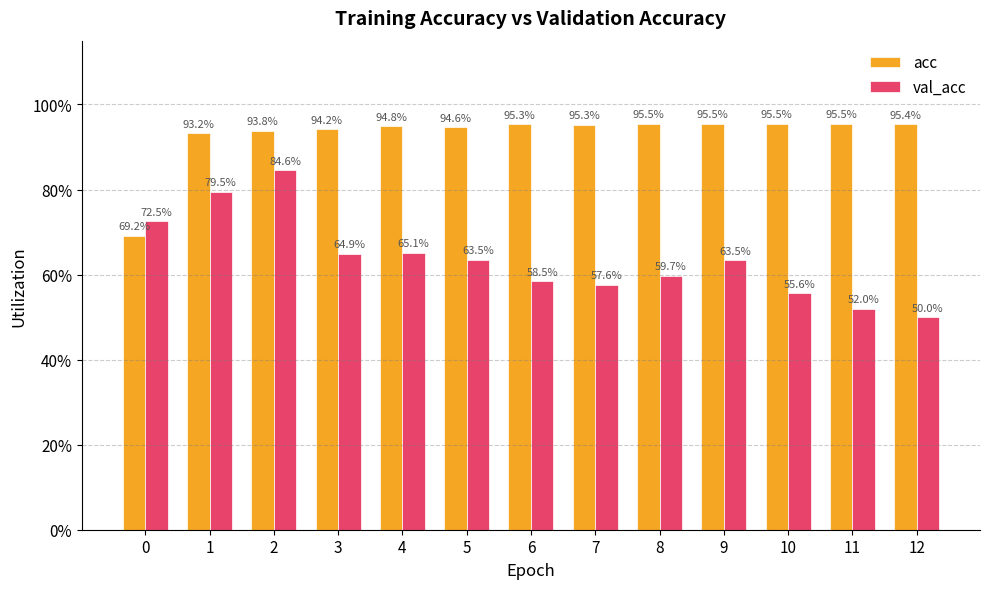

What are all the series names shown in the legend?

acc, val_acc